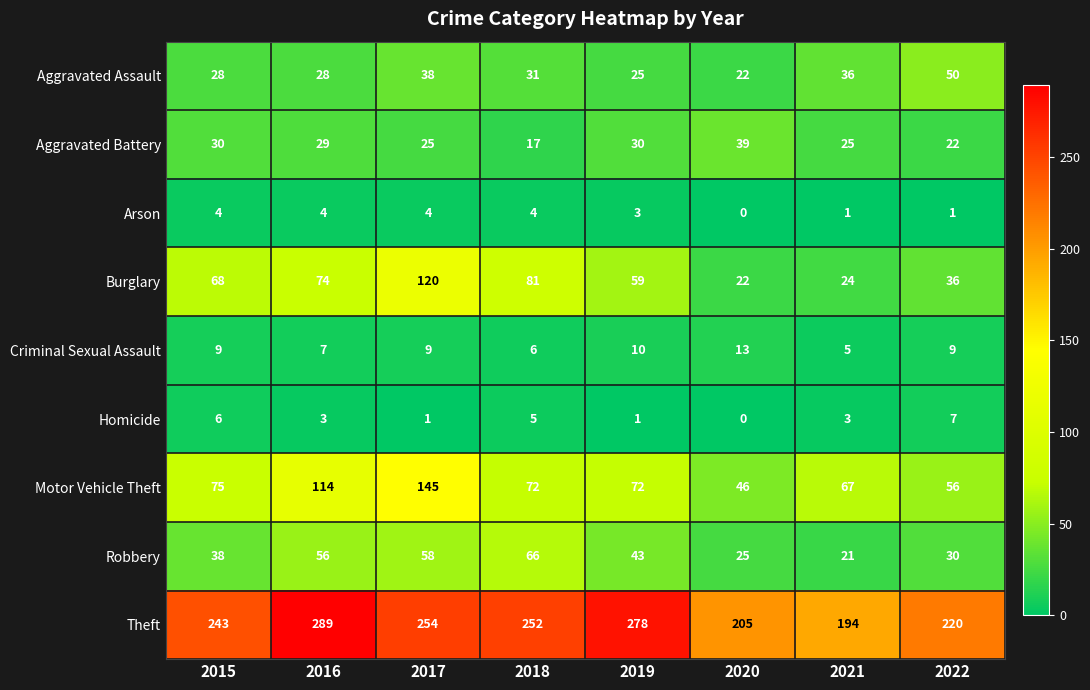

Is it true that Arson equals 1 at 2019?

False